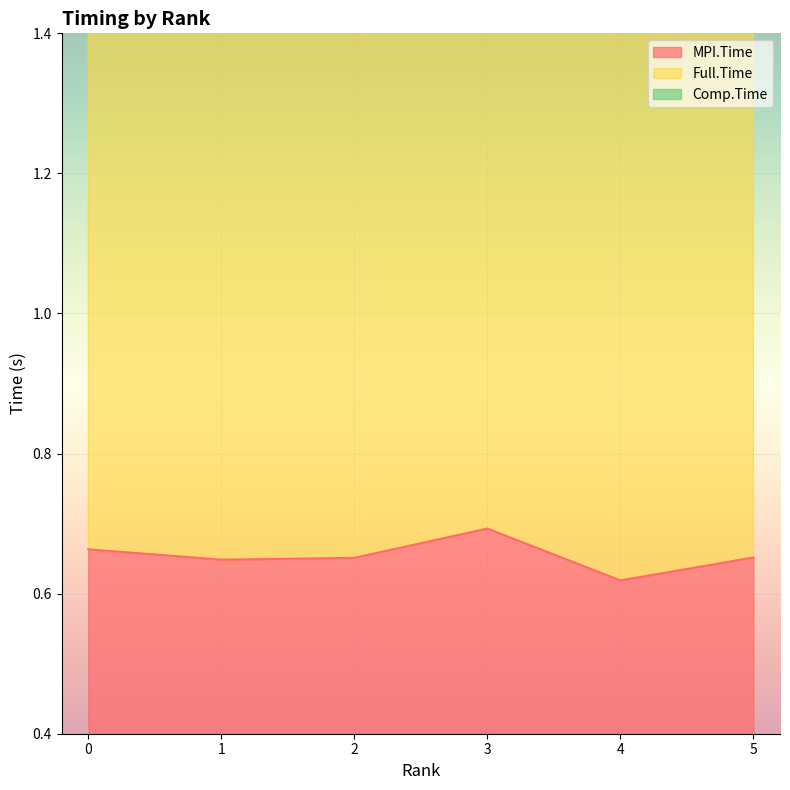

How many interior local peaks does the MPI.Time series have?

1